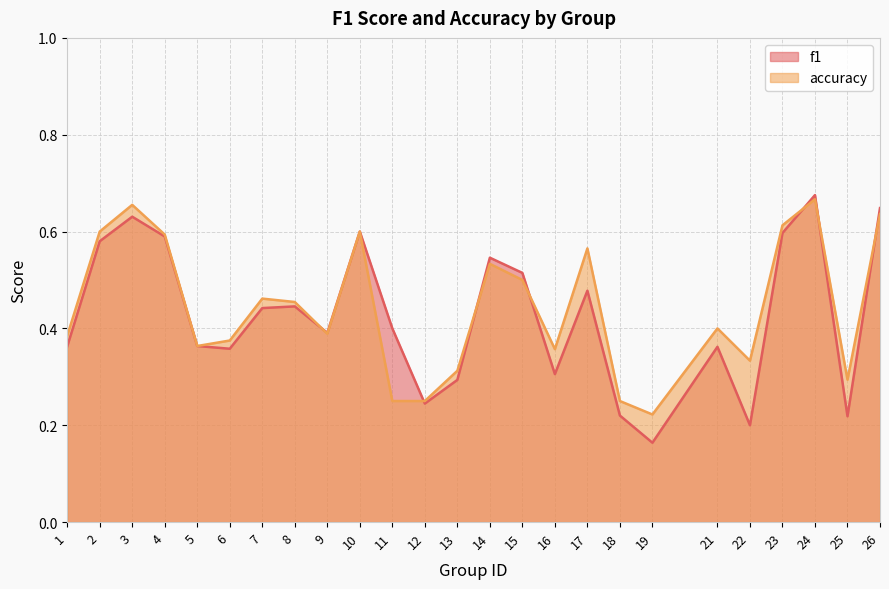

The value of f1 at 13 is 0.3. True or false?

True